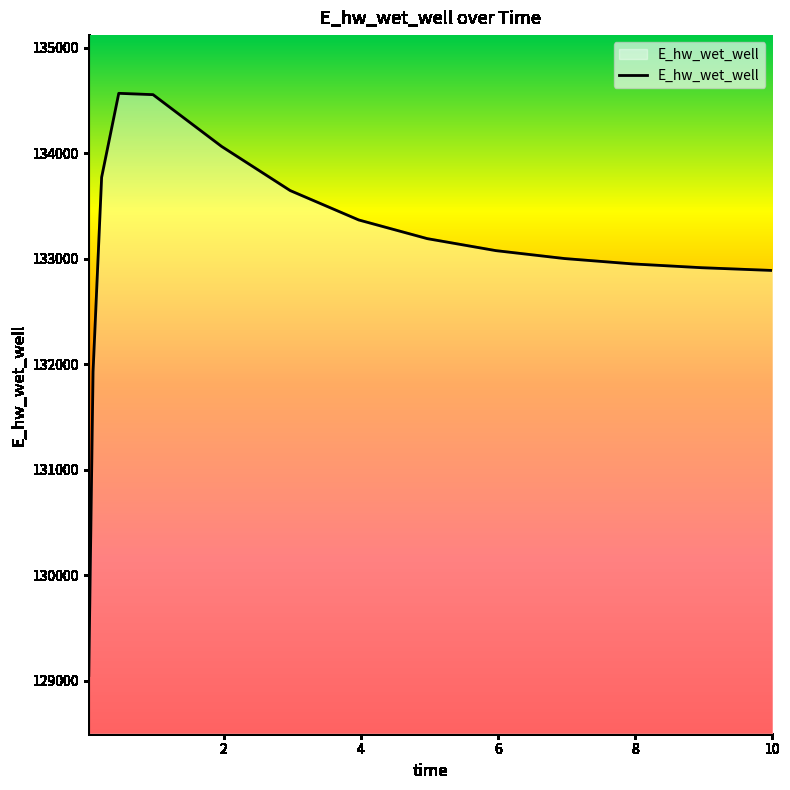

What is the maximum value shown in the chart?

134569.5